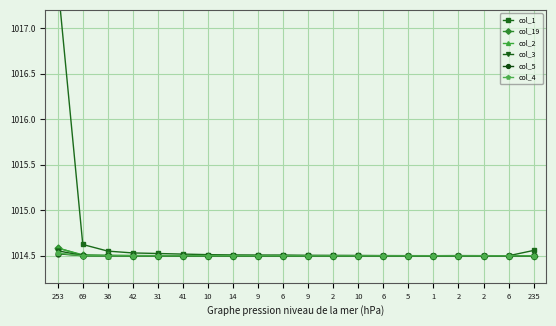

How many col_1 values are between 1014 and 1015?

19